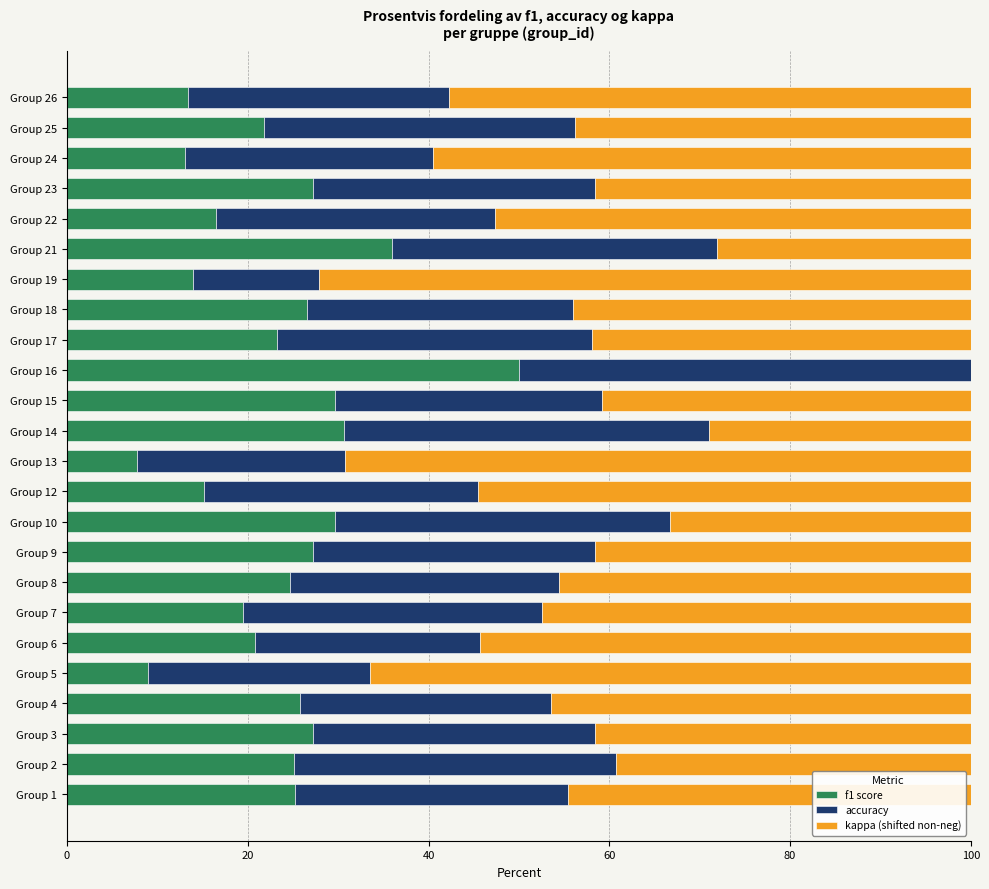

Is it true that f1 score equals 25.8 at Group 4?

True